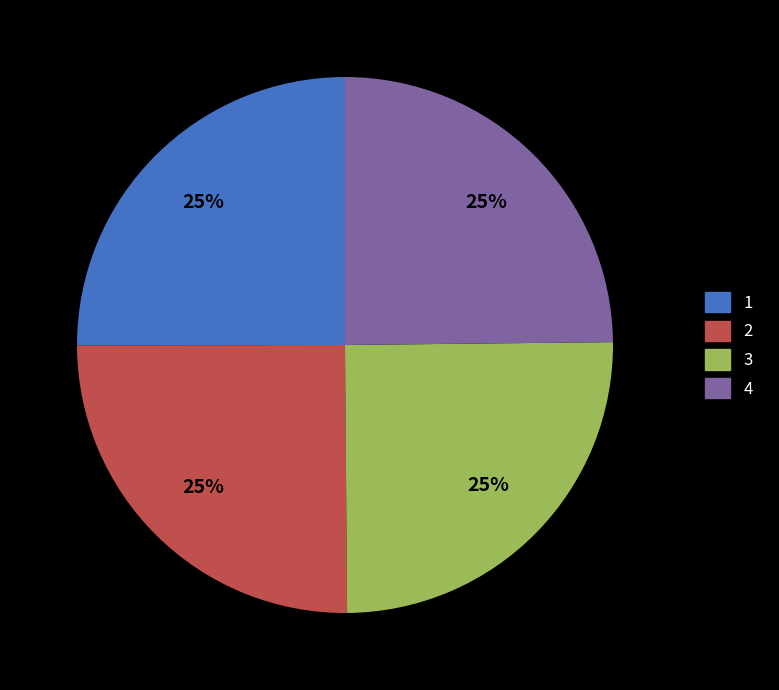

True or false: 1 accounts for 25% of the total.

True